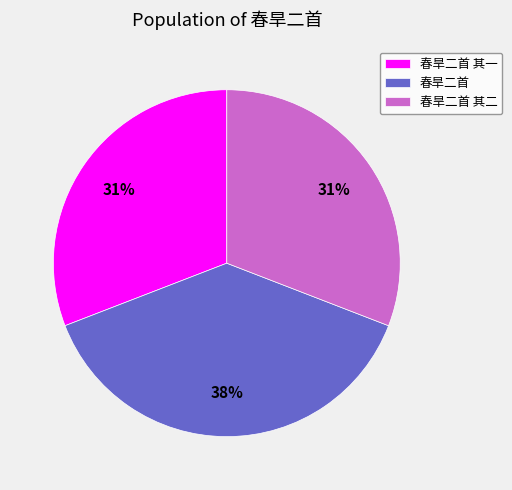

To the nearest percent, what is the combined percentage of 春旱二首 其二 and 春旱二首 其一?

62%